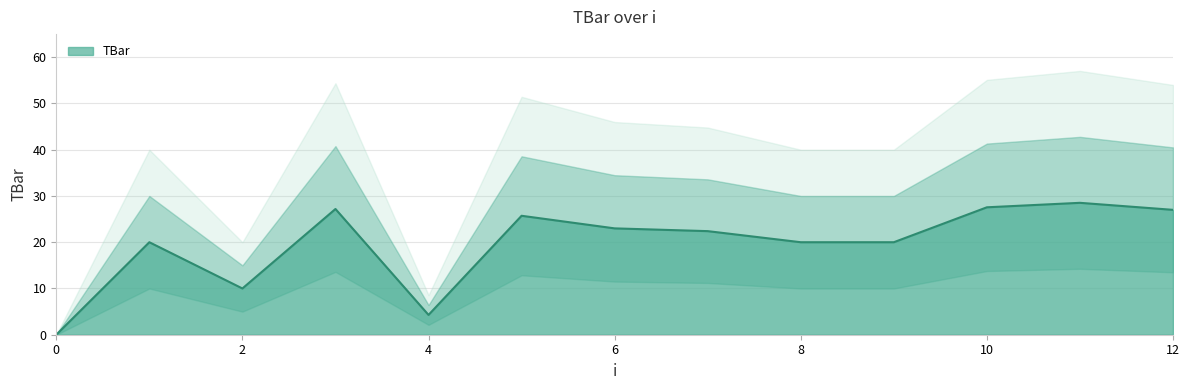

List the labels in order of value, largest first.

11, 10, 3, 12, 5, 6, 7, 1, 8, 9, 2, 4, 0